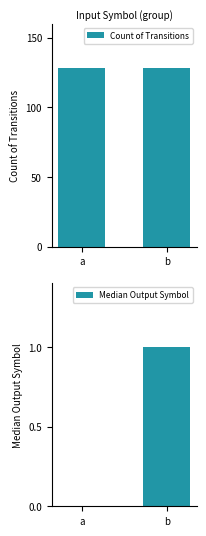

How many bars are there in each group?

2